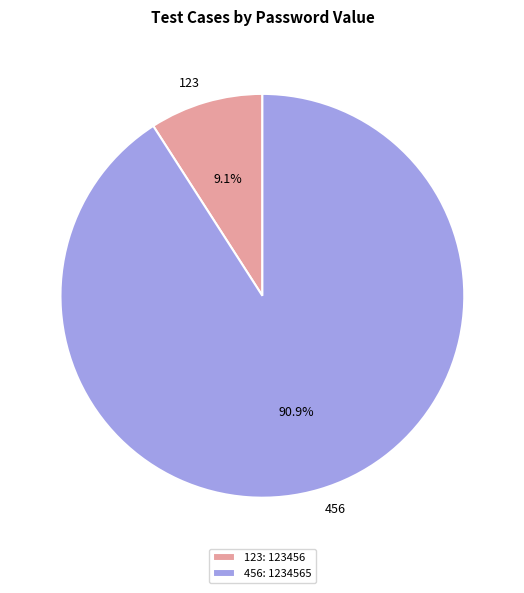

Does 123 account for over 50% of the chart?

No